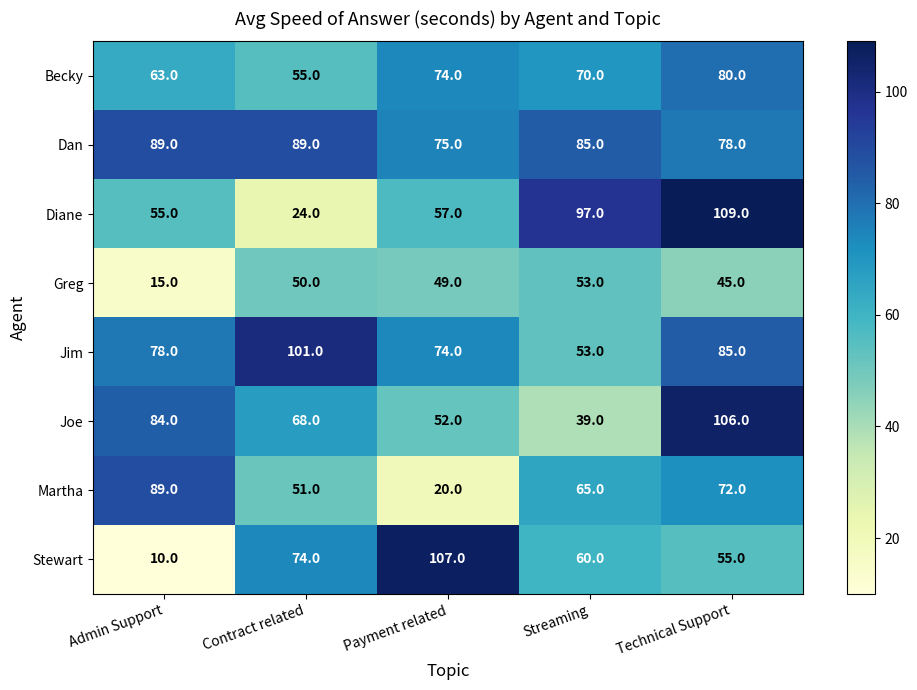

Is it true that Becky equals 55 at Contract related?

True